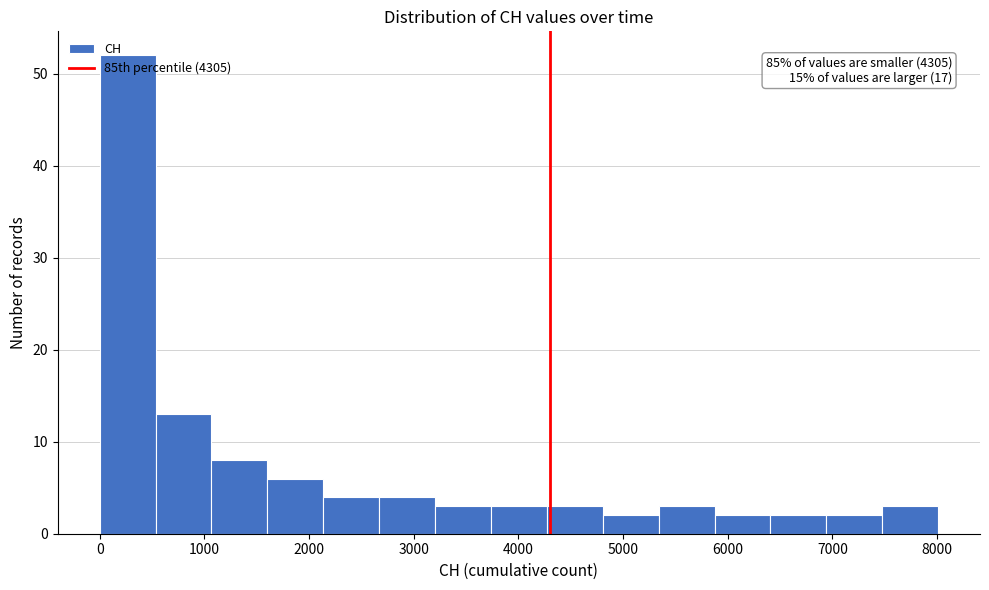

Over which range of the x-axis is the bar tallest?

0 to 500